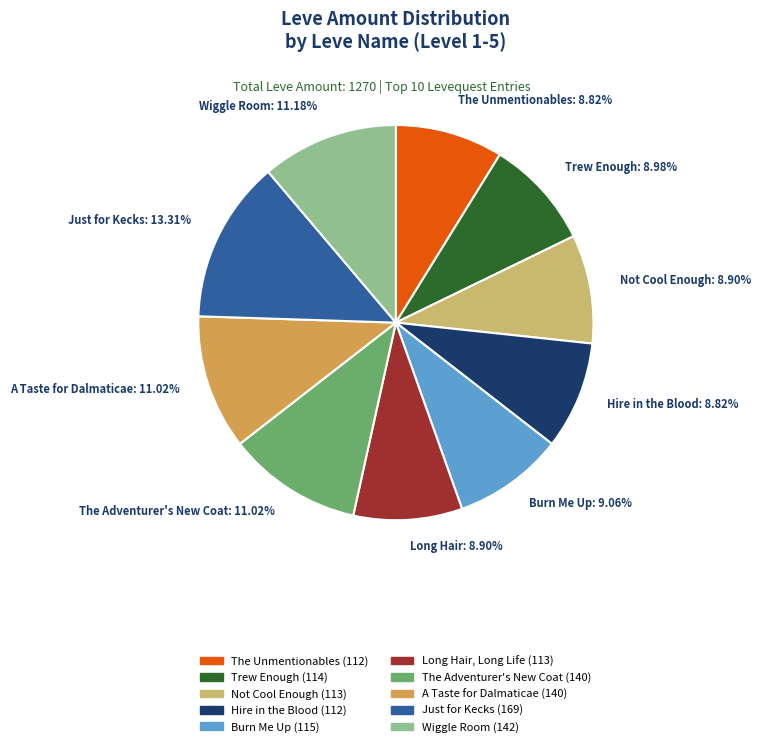

Combined, do Wiggle Room and The Adventurer's New Coat account for over 50%?

No